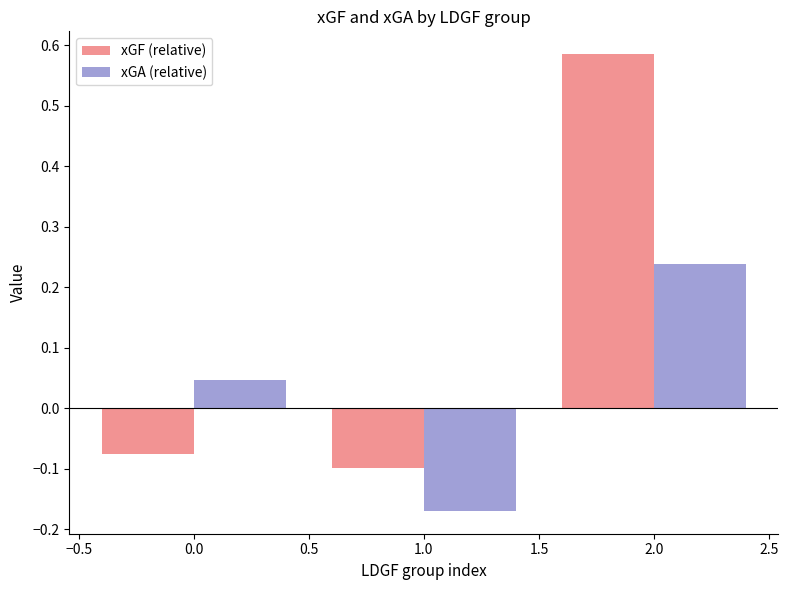

How many bars are there in each group?

2